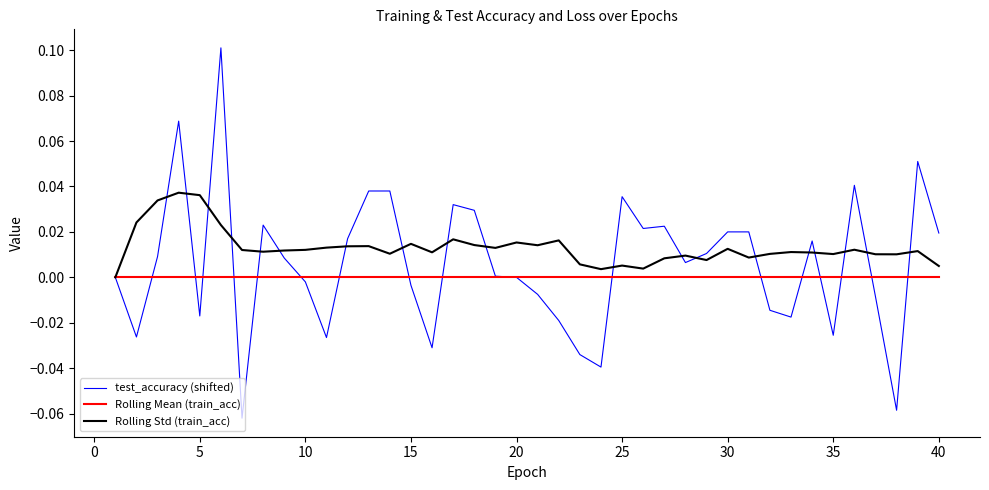

Which series has the largest range (max minus min)?

test_accuracy (shifted)